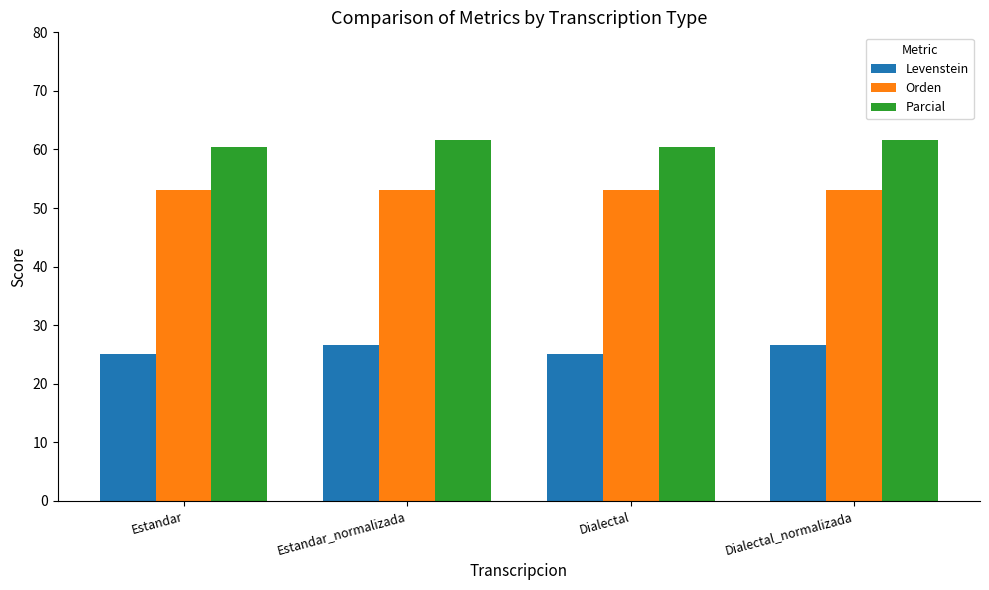

Rank the series by their maximum value, from highest to lowest.

Parcial, Orden, Levenstein